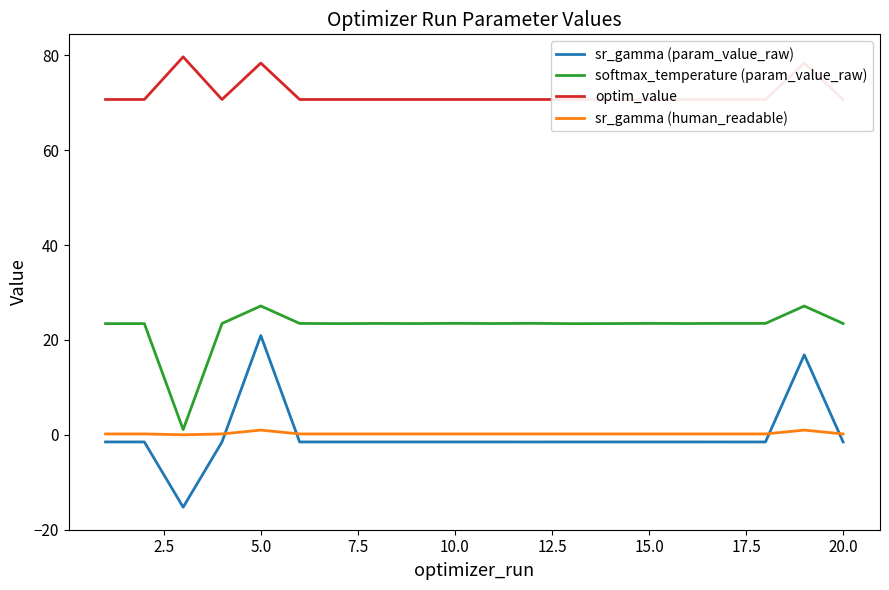

True or false: sr_gamma (param_value_raw) and softmax_temperature (param_value_raw) intersect in this chart.

False